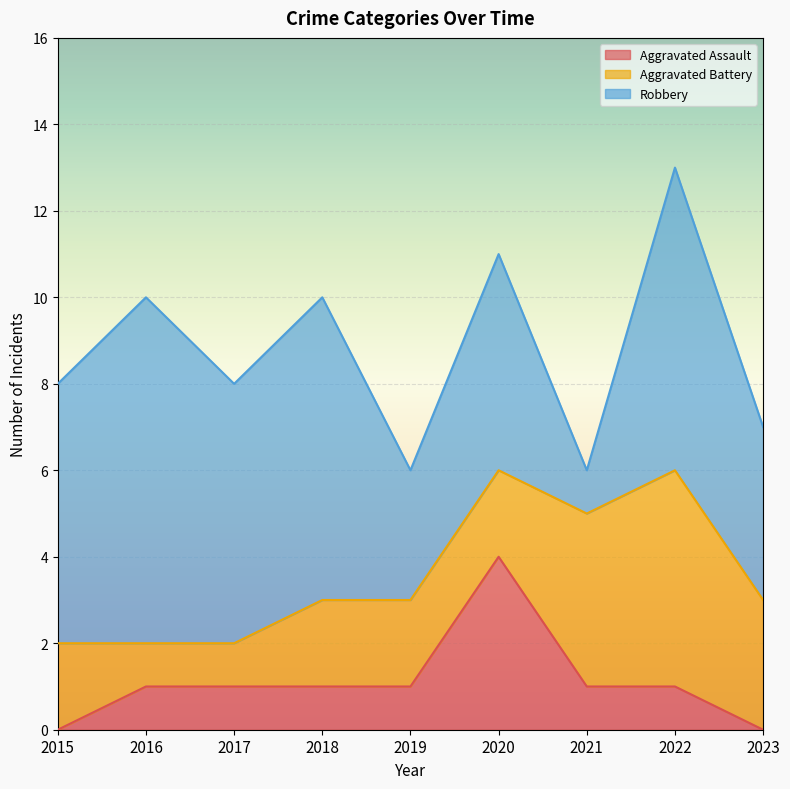

What is the spread (max minus min) of values at 2019?

2